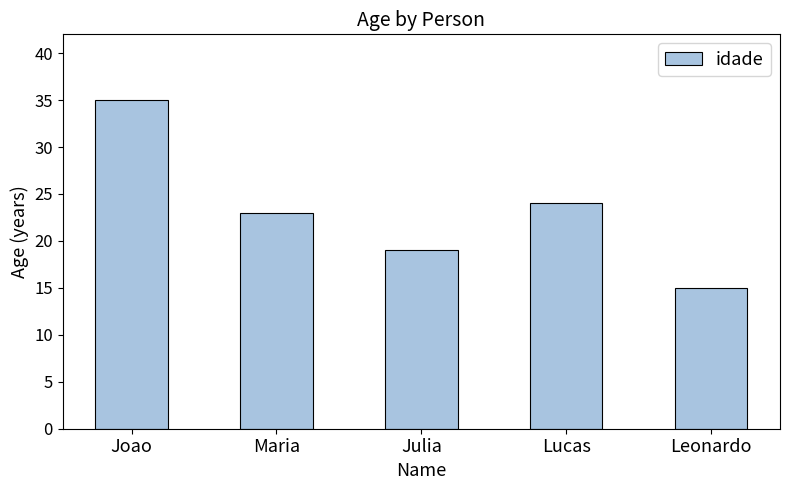

What is the sum of all values?

116